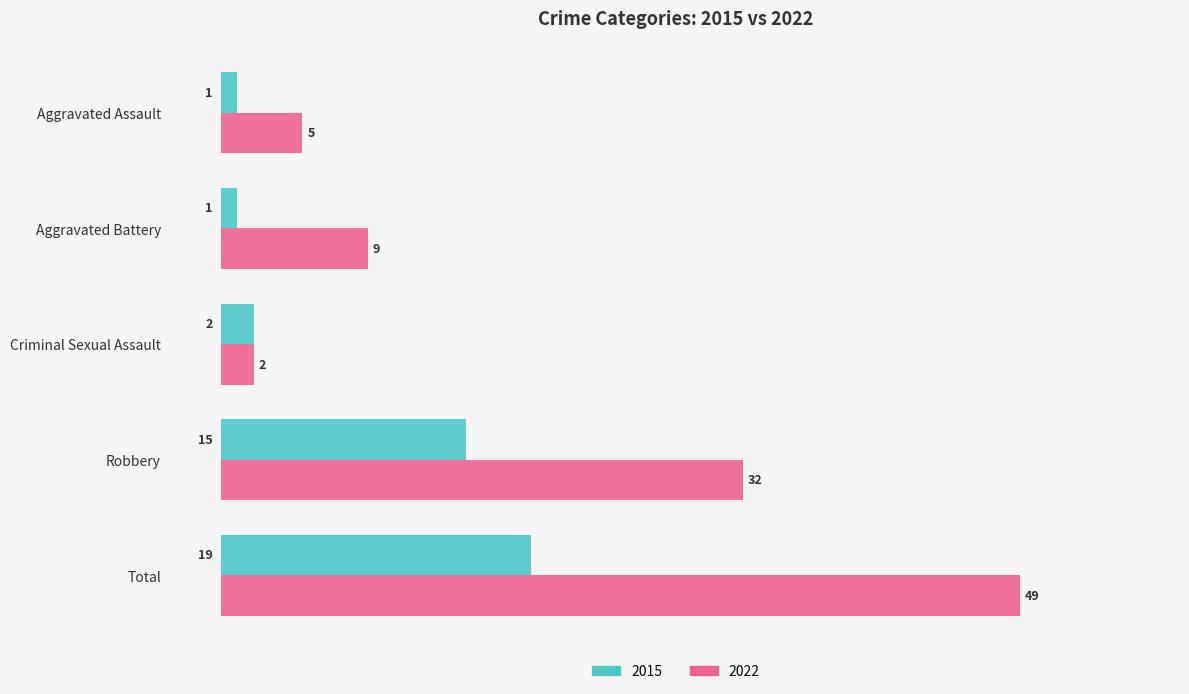

Which label corresponds to the largest value in the chart?

Total